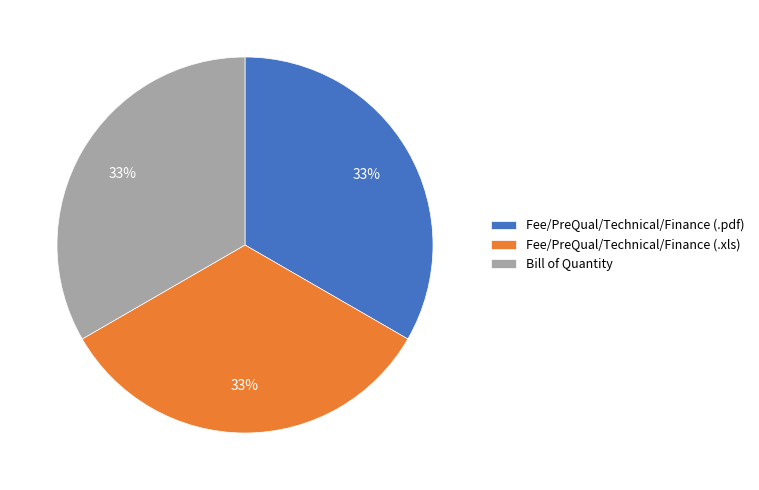

What is the ratio of the value at Fee/PreQual/Technical/Finance (.xls) to the value at Fee/PreQual/Technical/Finance (.pdf)?

1.0